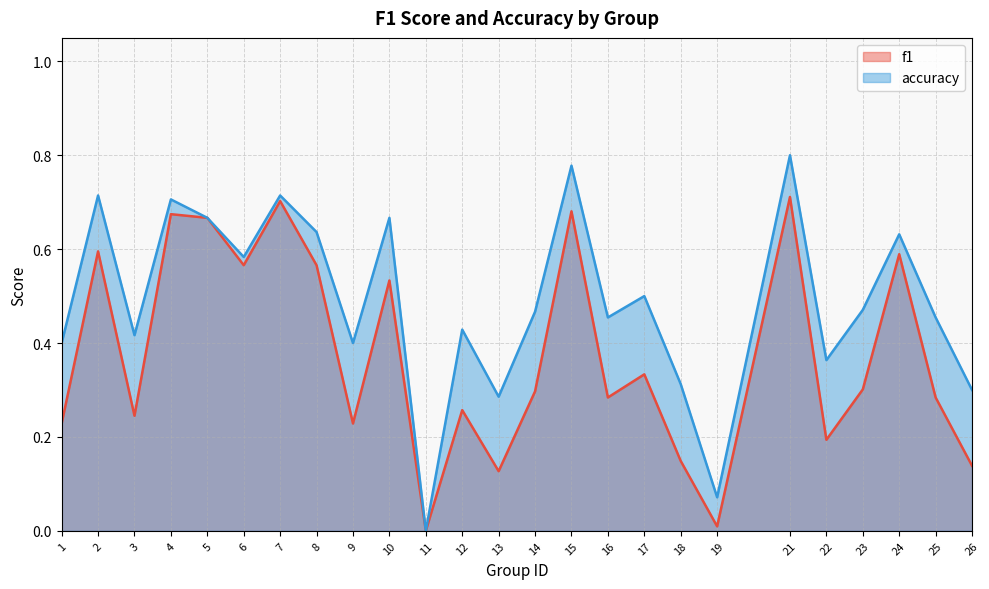

At how many categories does at least one series exceed 0?

24